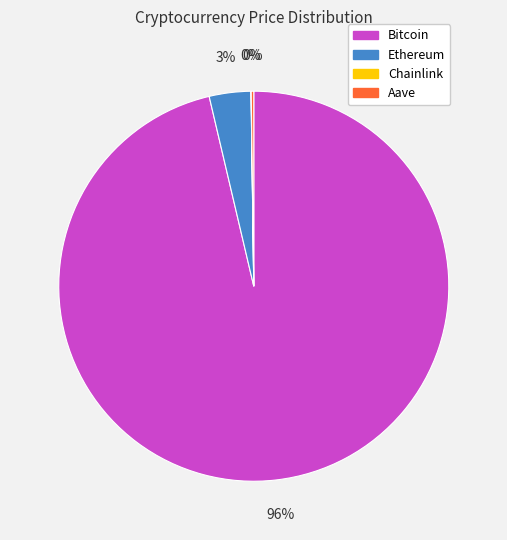

To the nearest percent, what is the average slice percentage?

25%